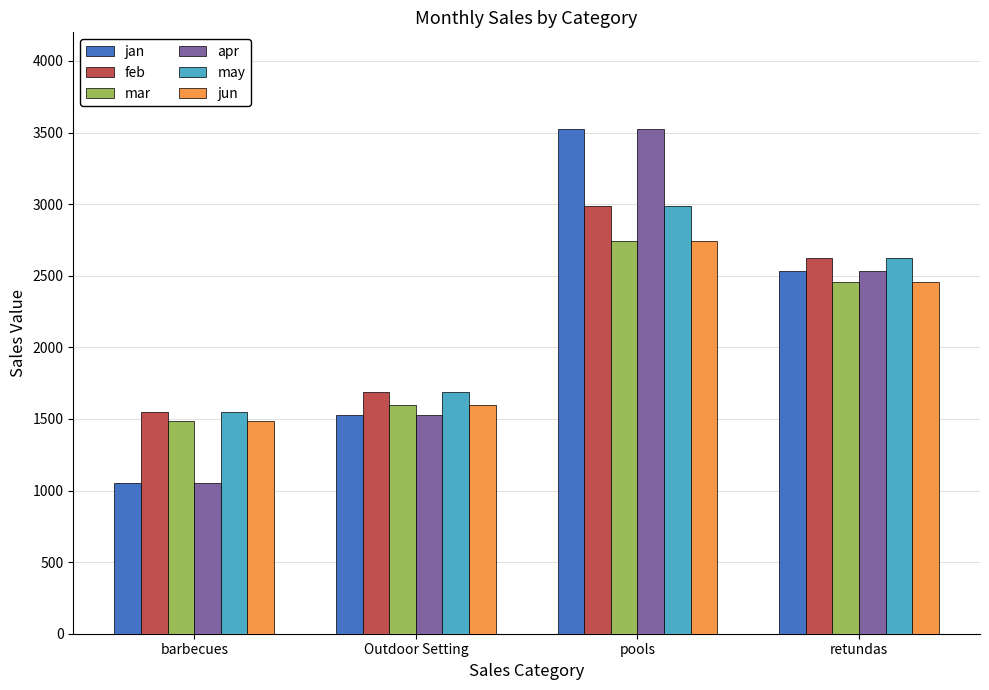

Reading left to right, list all the values displayed in this chart.

jan: barbecues=1050.3	Outdoor Setting=1524.3	pools=3521.5	retundas=2531.2
feb: barbecues=1547.0	Outdoor Setting=1685.5	pools=2985.5	retundas=2621.9
mar: barbecues=1488.4	Outdoor Setting=1599.9	pools=2741.2	retundas=2454.0
apr: barbecues=1050.3	Outdoor Setting=1524.3	pools=3521.5	retundas=2531.3
may: barbecues=1547.1	Outdoor Setting=1685.6	pools=2985.5	retundas=2621.9
jun: barbecues=1488.4	Outdoor Setting=1599.9	pools=2741.3	retundas=2454.1